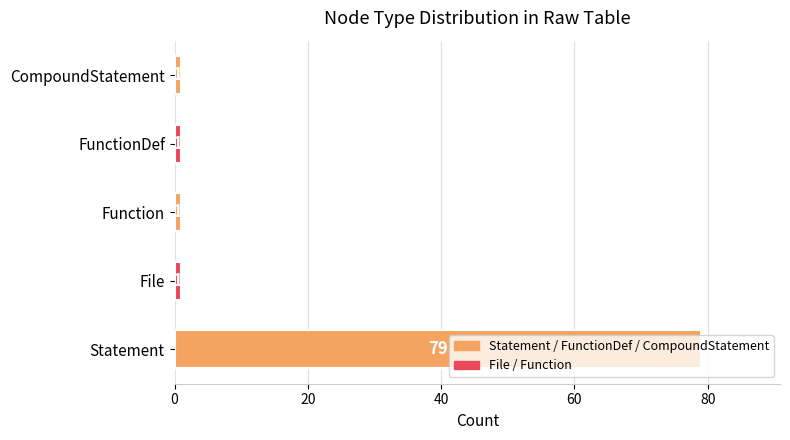

What is the ratio of the value at Statement to the value at CompoundStatement?

79.0